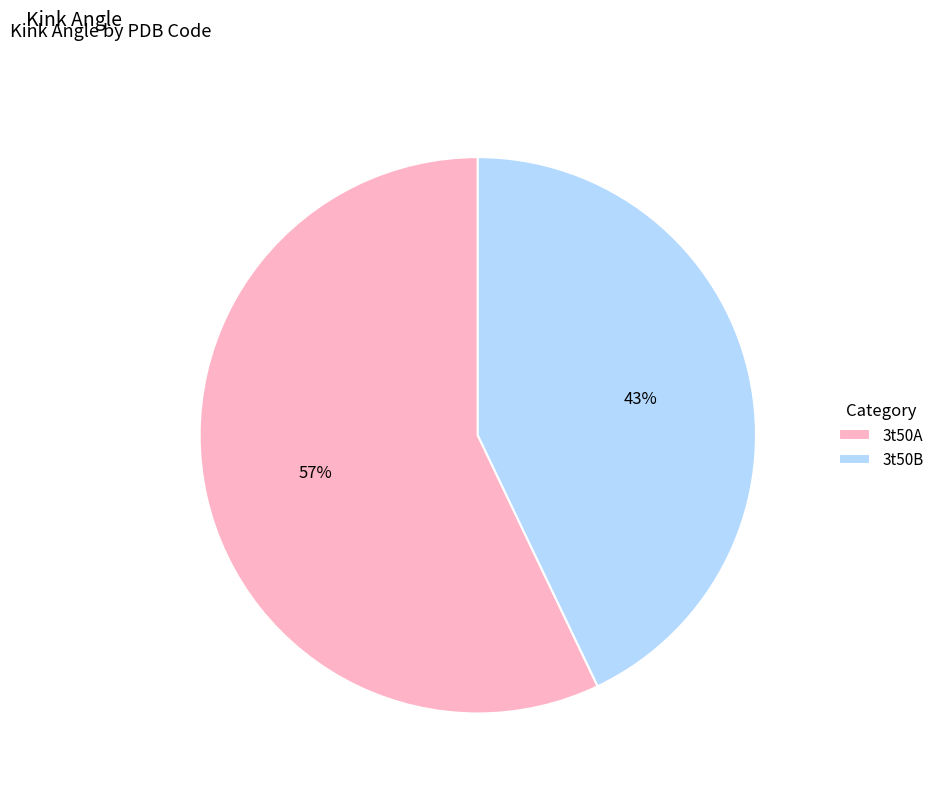

Do 3t50B and 3t50A together represent more than half of the pie?

Yes